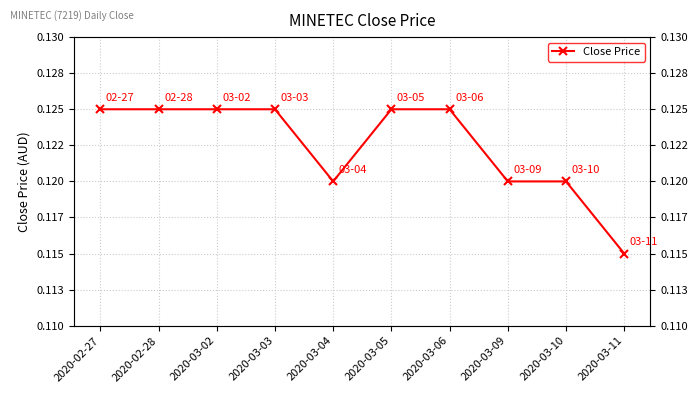

Reading left to right, what are all the values shown in this chart?

0.1	0.1	0.1	0.1	0.1	0.1	0.1	0.1	0.1	0.1